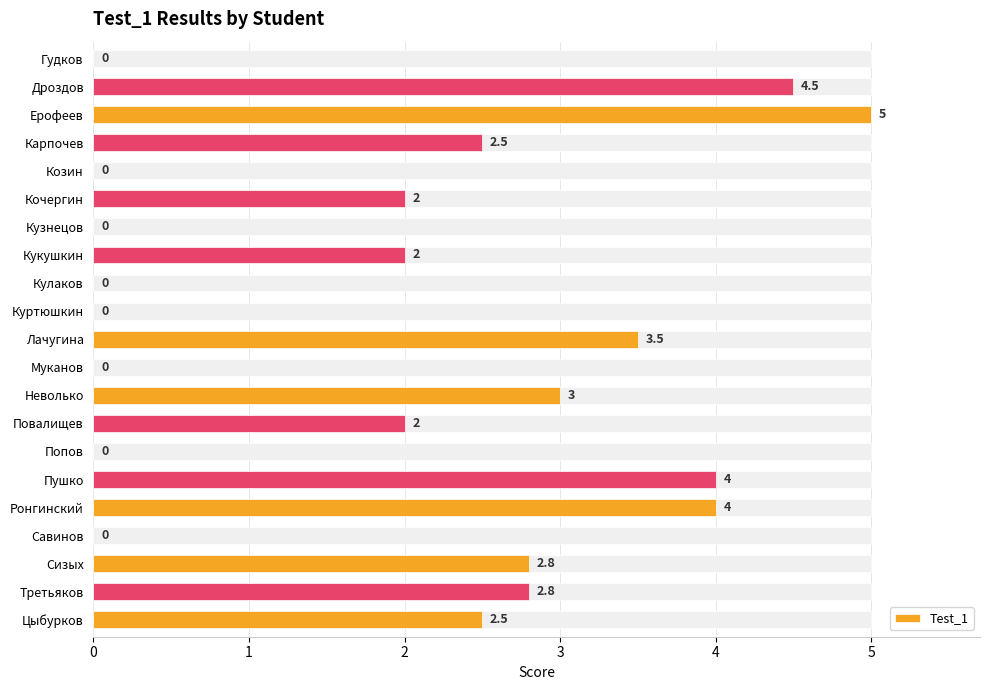

What is the sum of all values?

40.6